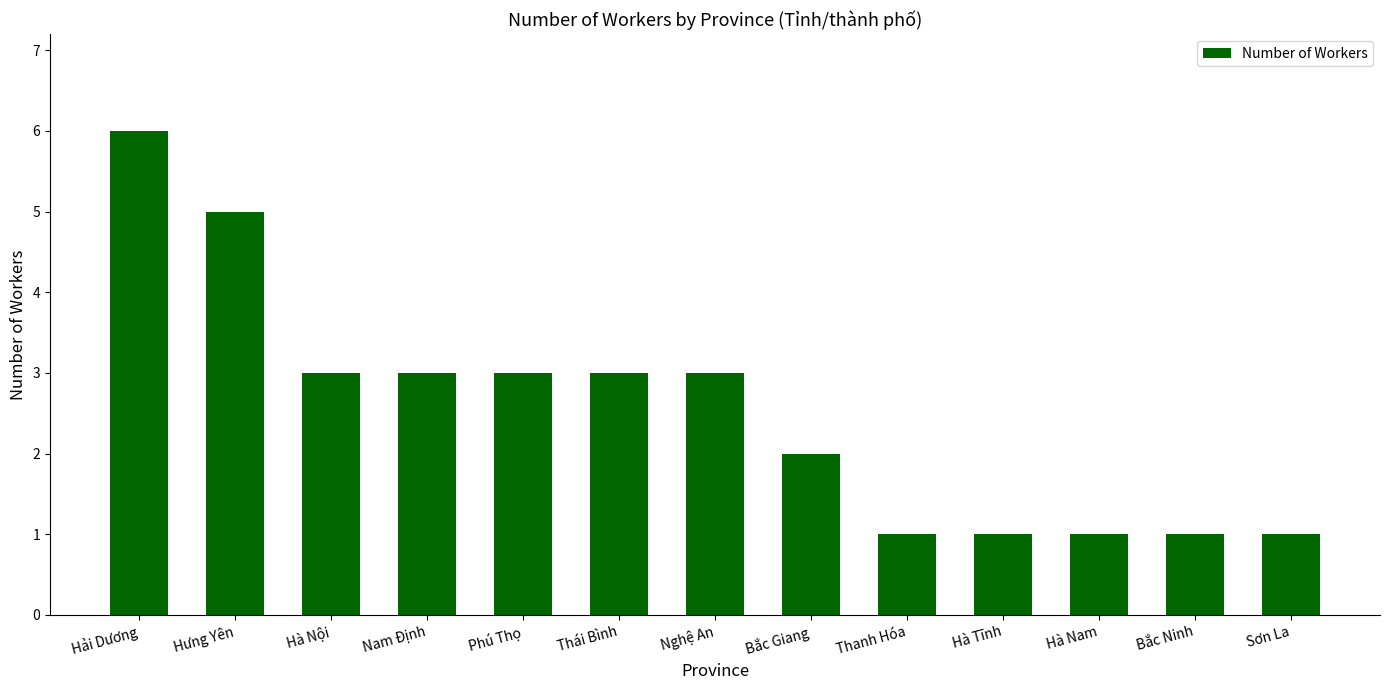

Count the number of data series in this chart.

1